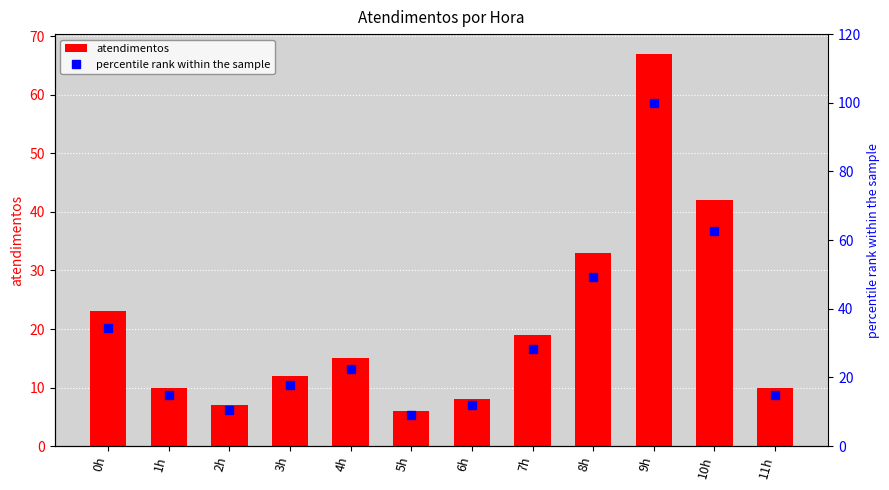

What is the minimum value for atendimentos?

6